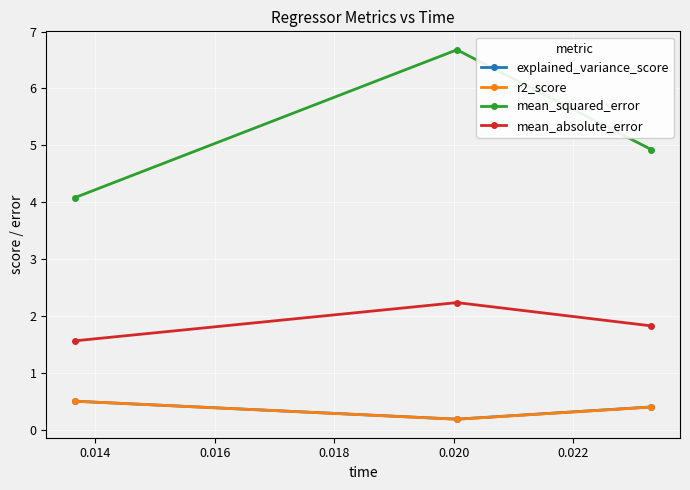

What is the value of the mean_squared_error point at the 1st from the left?

4.1